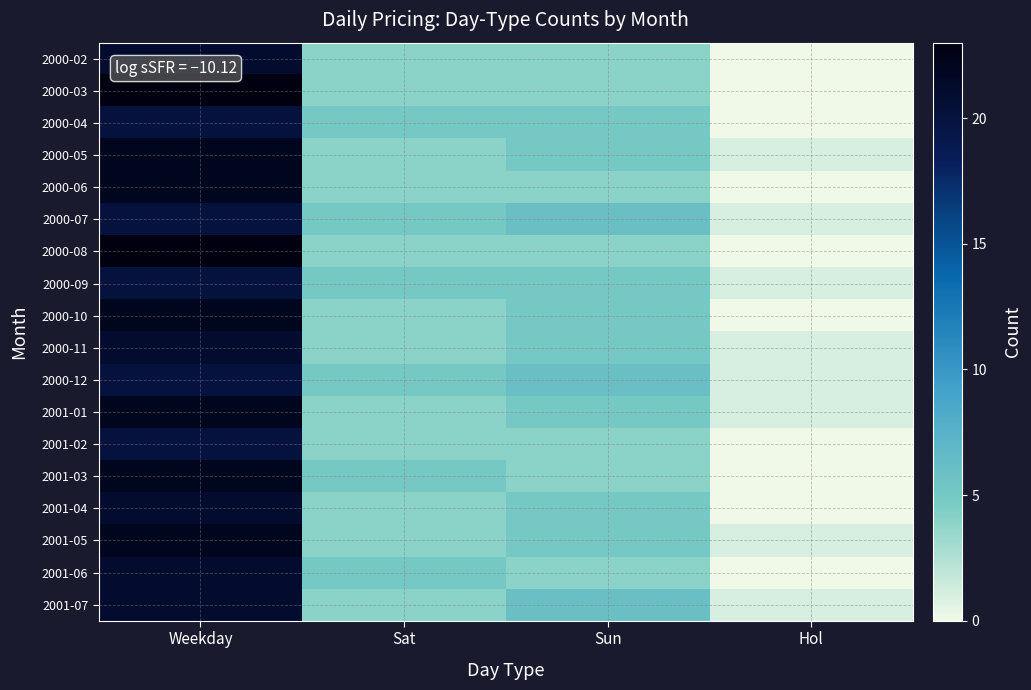

At how many categories does at least one series exceed 6?

1